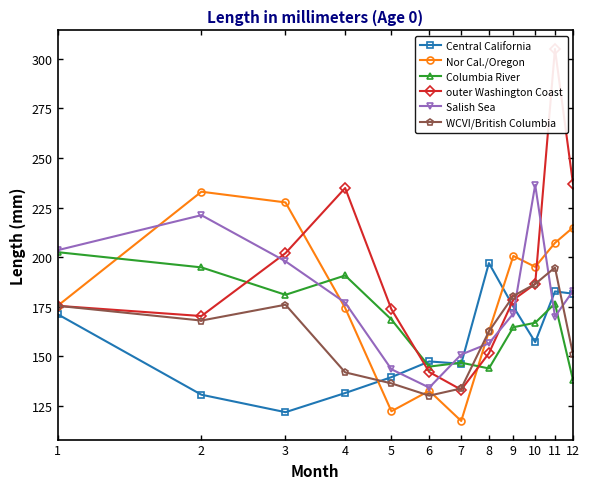

Reading left to right, transcribe all the data shown in this chart.

Central California: 1=171.2	2=130.6	3=121.8	4=131.4	5=139.4	6=147.4	7=146.2	8=197.0	9=175.0	10=157.1	11=182.7	12=181.6
Nor Cal./Oregon: 1=175.4	2=233.0	3=227.6	4=174.3	5=122.2	6=132.6	7=117.3	8=162.5	9=200.6	10=195.1	11=207.2	12=214.9
Columbia River: 1=202.5	2=194.8	3=181.0	4=190.7	5=168.5	6=144.8	7=146.7	8=143.8	9=164.6	10=166.9	11=176.6	12=138.0
outer Washington Coast: 1=175.4	2=170.3	3=202.0	4=234.9	5=173.7	6=142.0	7=133.1	8=151.5	9=178.5	10=186.5	11=305.0	12=237.0
Salish Sea: 1=203.5	2=221.2	3=197.9	4=177.0	5=143.4	6=134.2	7=150.8	8=156.5	9=171.5	10=236.5	11=170.0	12=182.9
WCVI/British Columbia: 1=175.4	2=168.0	3=176.0	4=141.9	5=136.3	6=130.1	7=133.7	8=162.5	9=180.4	10=186.5	11=194.8	12=151.0